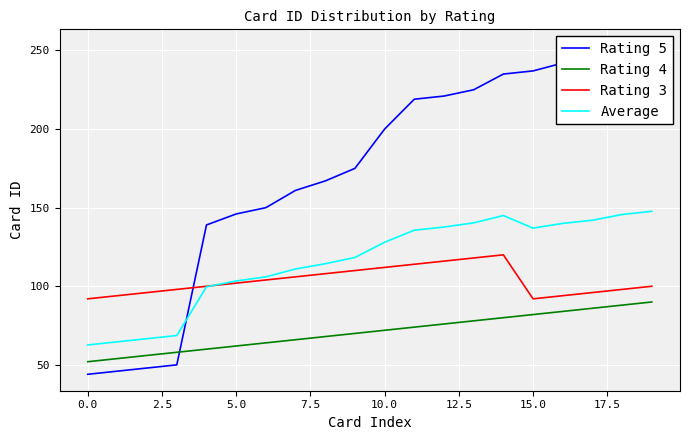

True or false: Rating 4 and Average intersect in this chart.

False